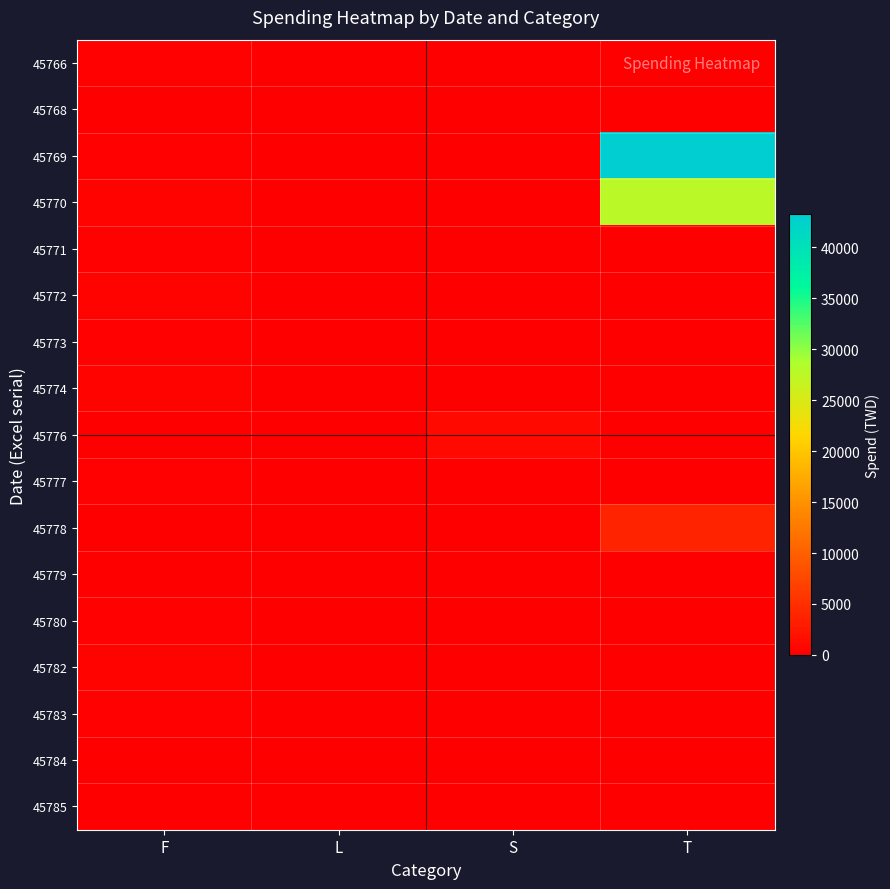

Rank the series by their maximum value, from highest to lowest.

45769, 45770, 45778, 45776, 45774, 45782, 45772, 45773, 45780, 45771, 45777, 45783, 45766, 45779, 45785, 45768, 45784